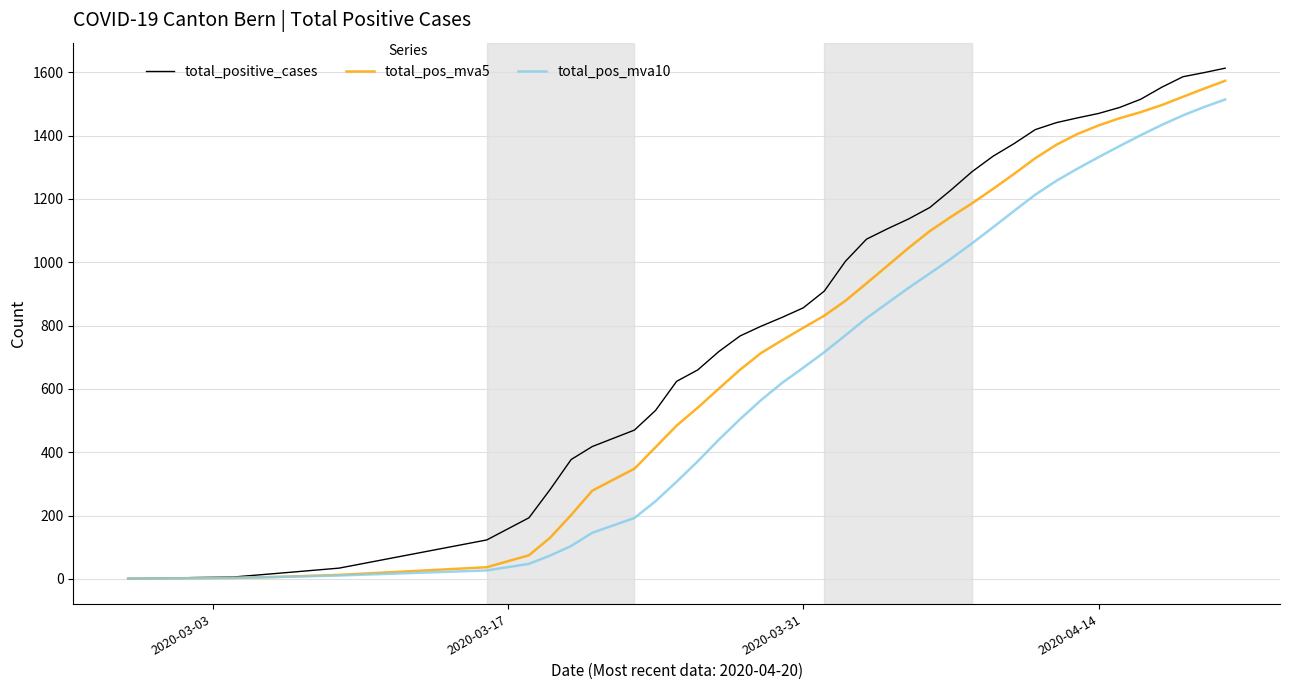

What are all the series names shown in the legend?

total_positive_cases, total_pos_mva5, total_pos_mva10